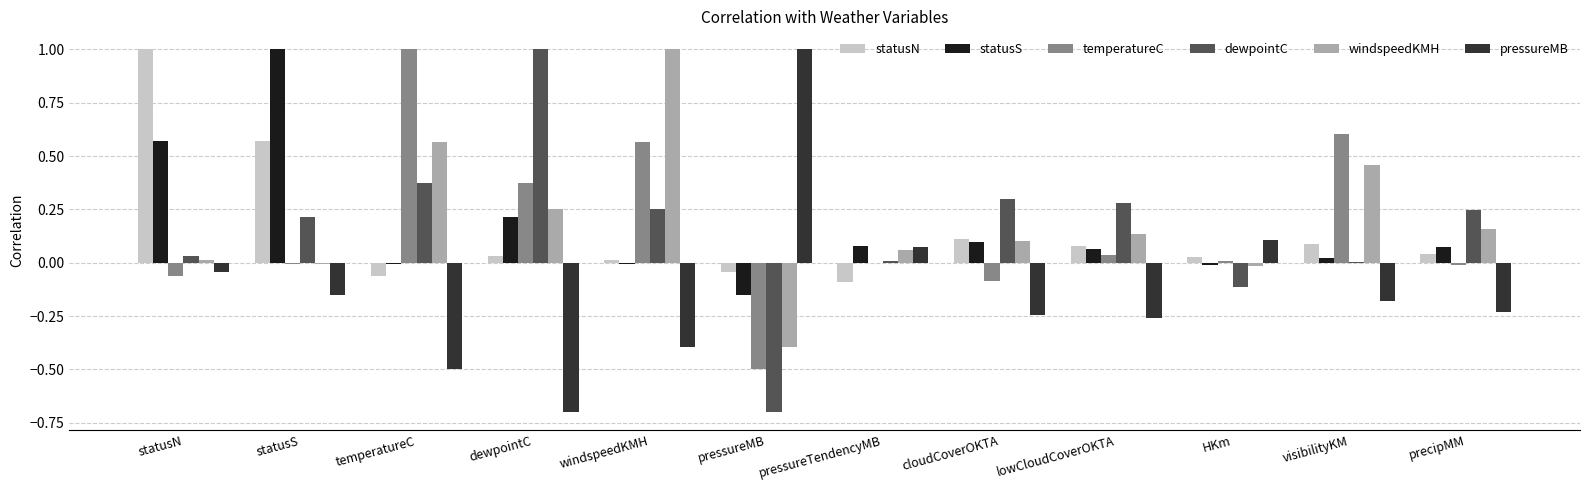

Between statusN and cloudCoverOKTA, which series saw the biggest shift?

statusN